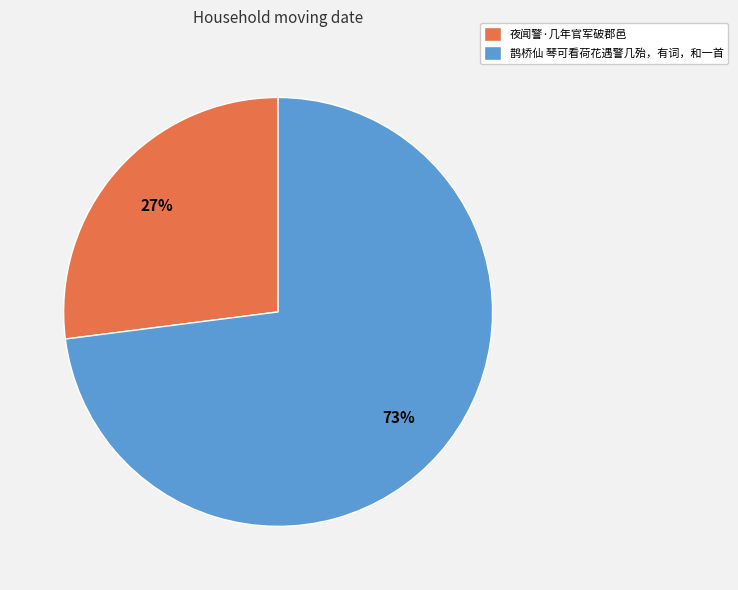

Which has a higher value, 夜闻警·几年官军破郡邑 or 鹊桥仙 琴可看荷花遇警几殆，有词，和一首?

鹊桥仙 琴可看荷花遇警几殆，有词，和一首